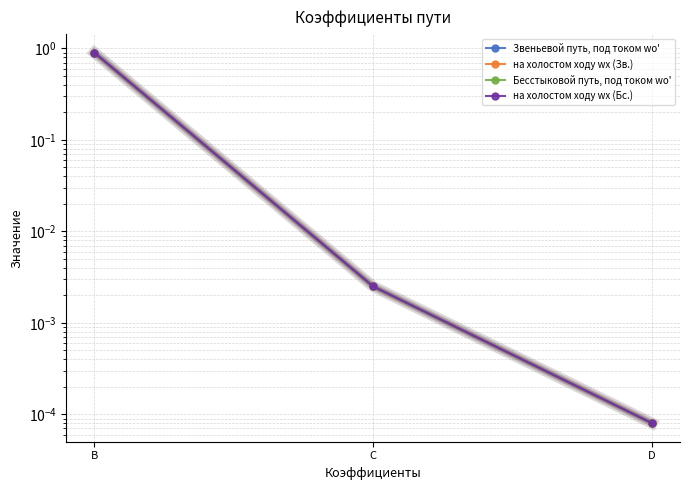

At which label is на холостом ходу wх (Бс.) closest to 0?

D